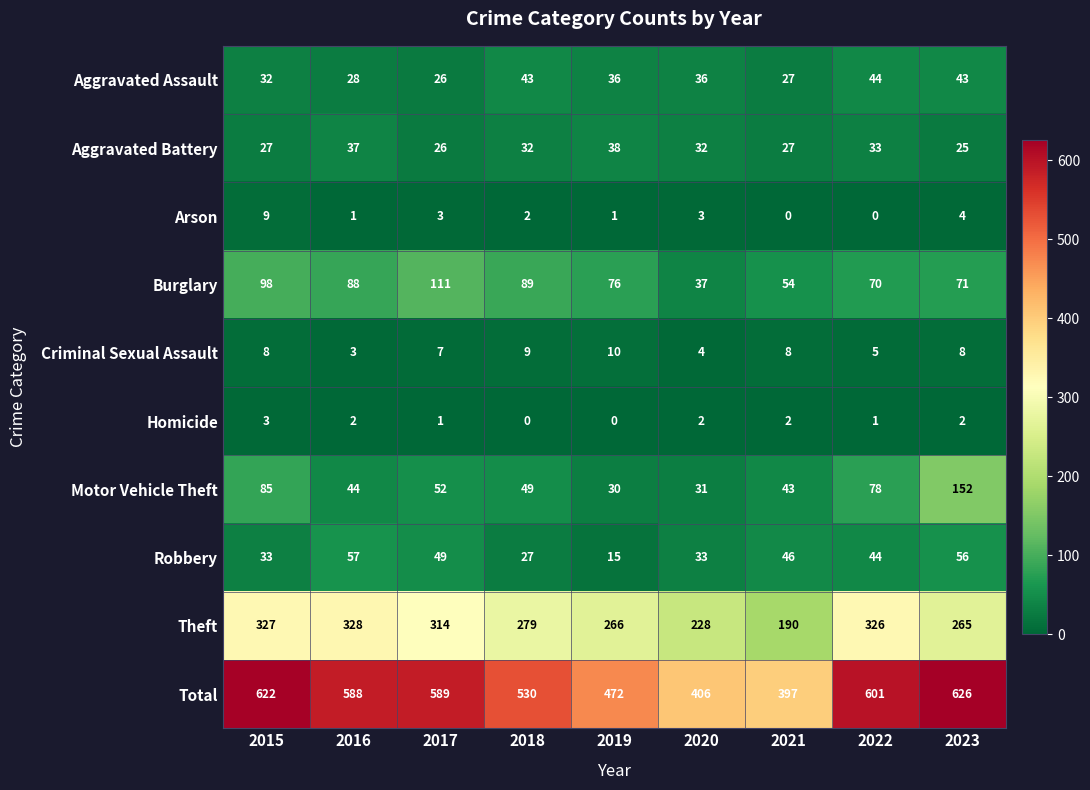

What is the approximate value of Total at 2023, to the nearest 5?

625